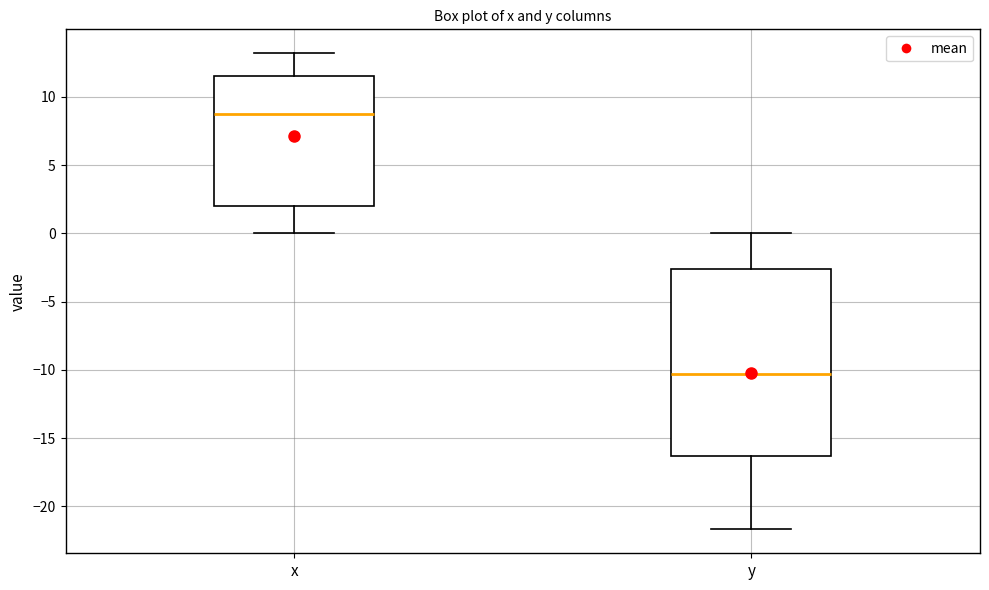

Where does the lower whisker of the box for y end on the y-axis? The values are not printed on the chart, so give them approximately, as read against the axis.

-21.5